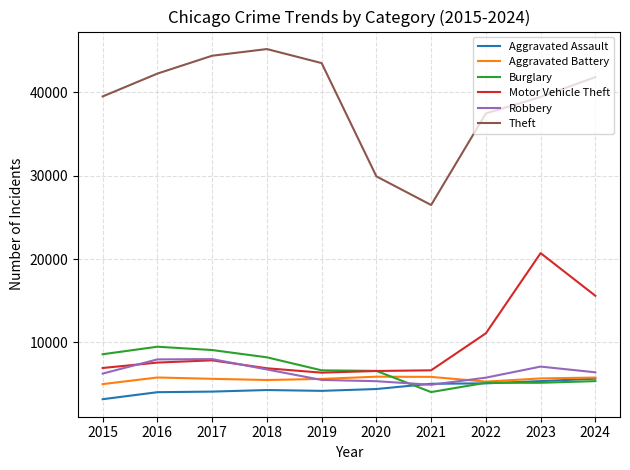

What is the total value across all series at 2016?

77062